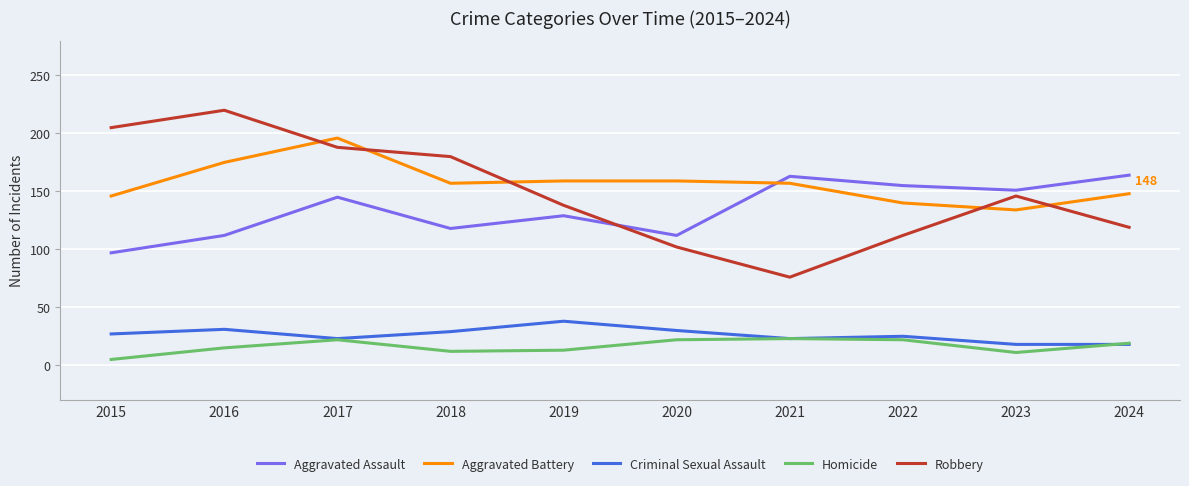

What is the greatest value displayed?

220